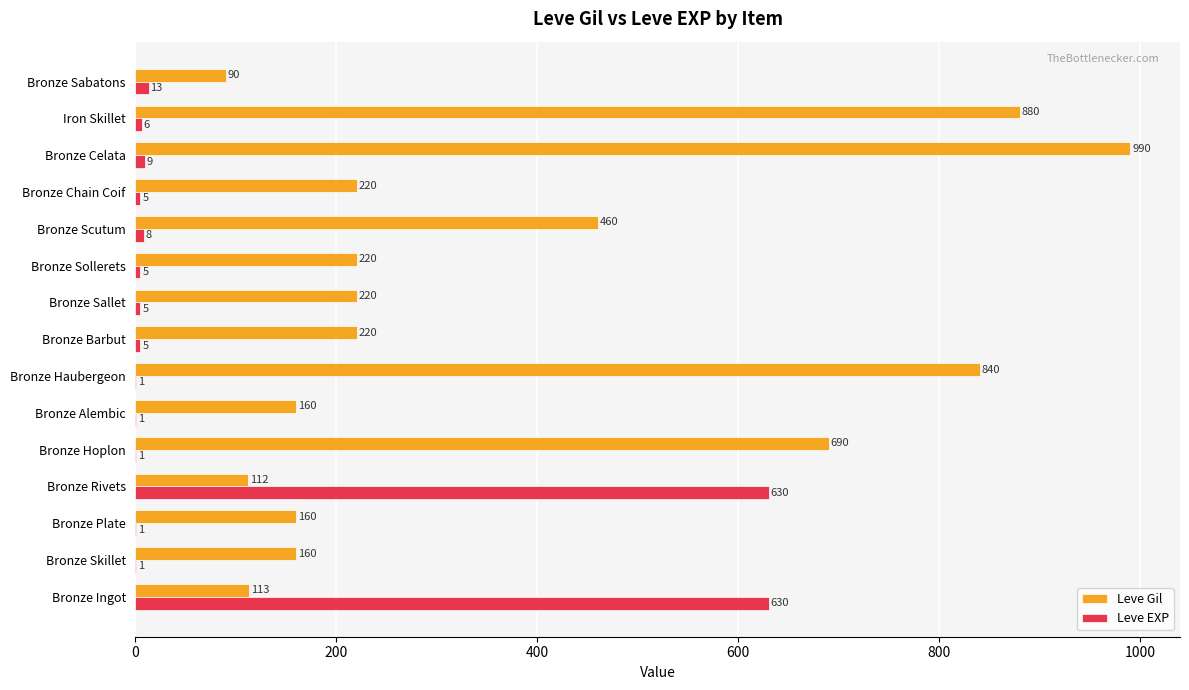

At which category is the sum across all series the highest?

Bronze Celata